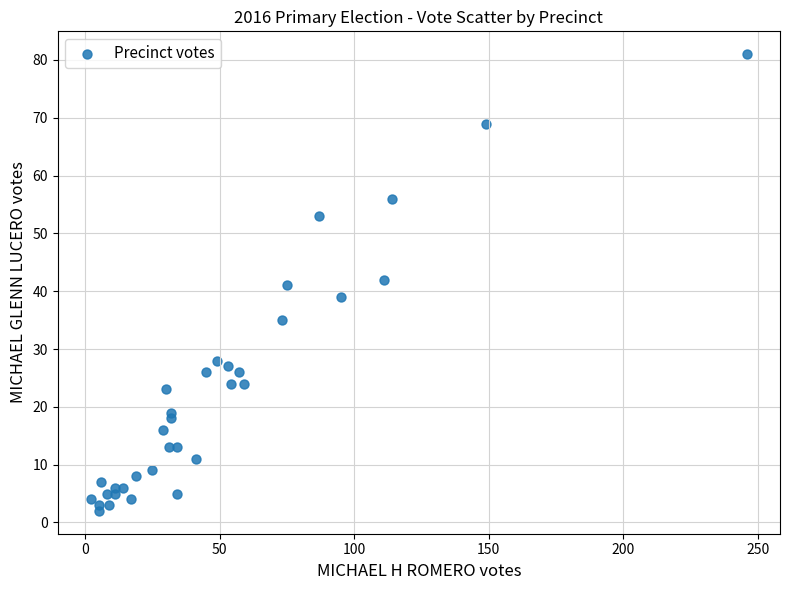

What is the range of X values (max minus min)?

244